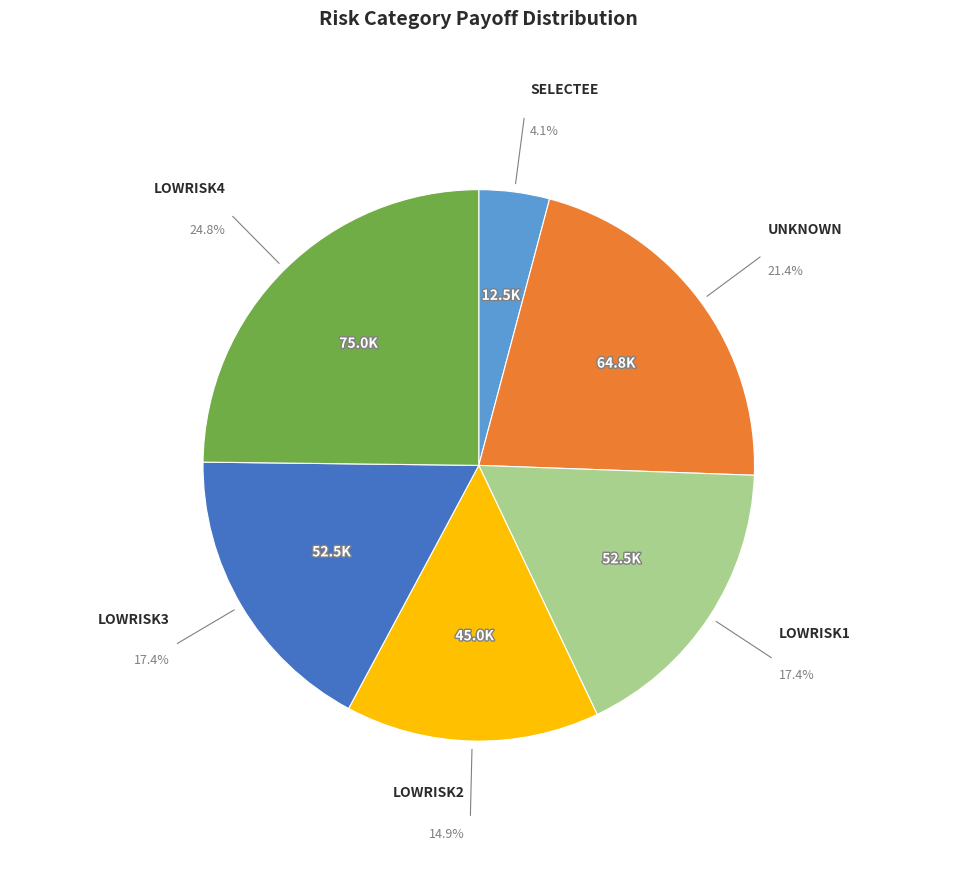

What is the largest slice in the pie chart?

LOWRISK4